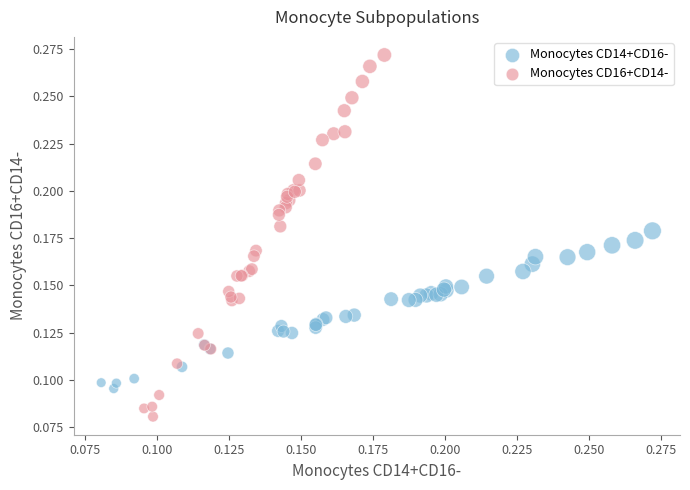

Which series reaches the maximum Y coordinate?

Monocytes CD16+CD14-